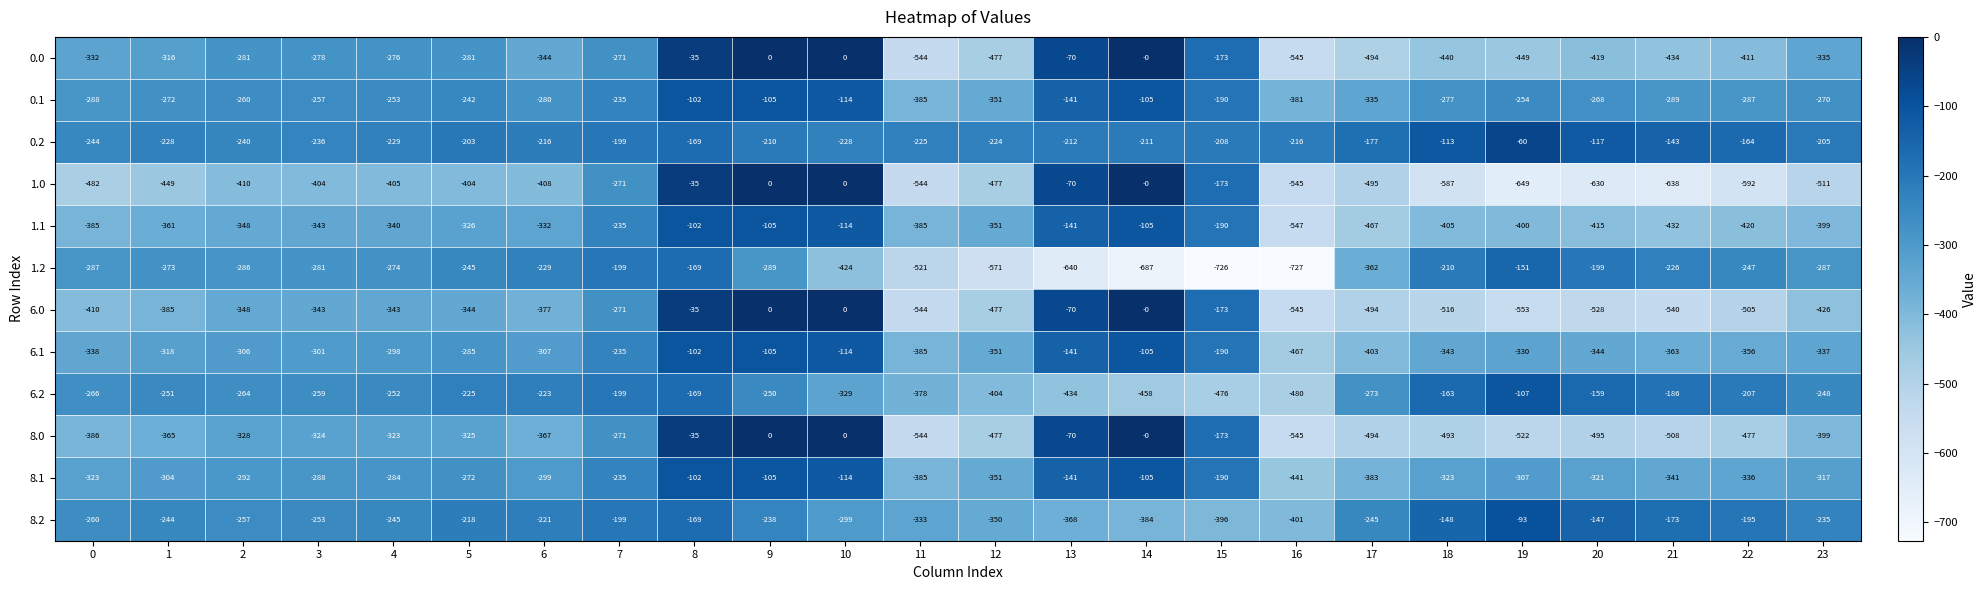

Which series changed the most between 1 and 11?

1.2